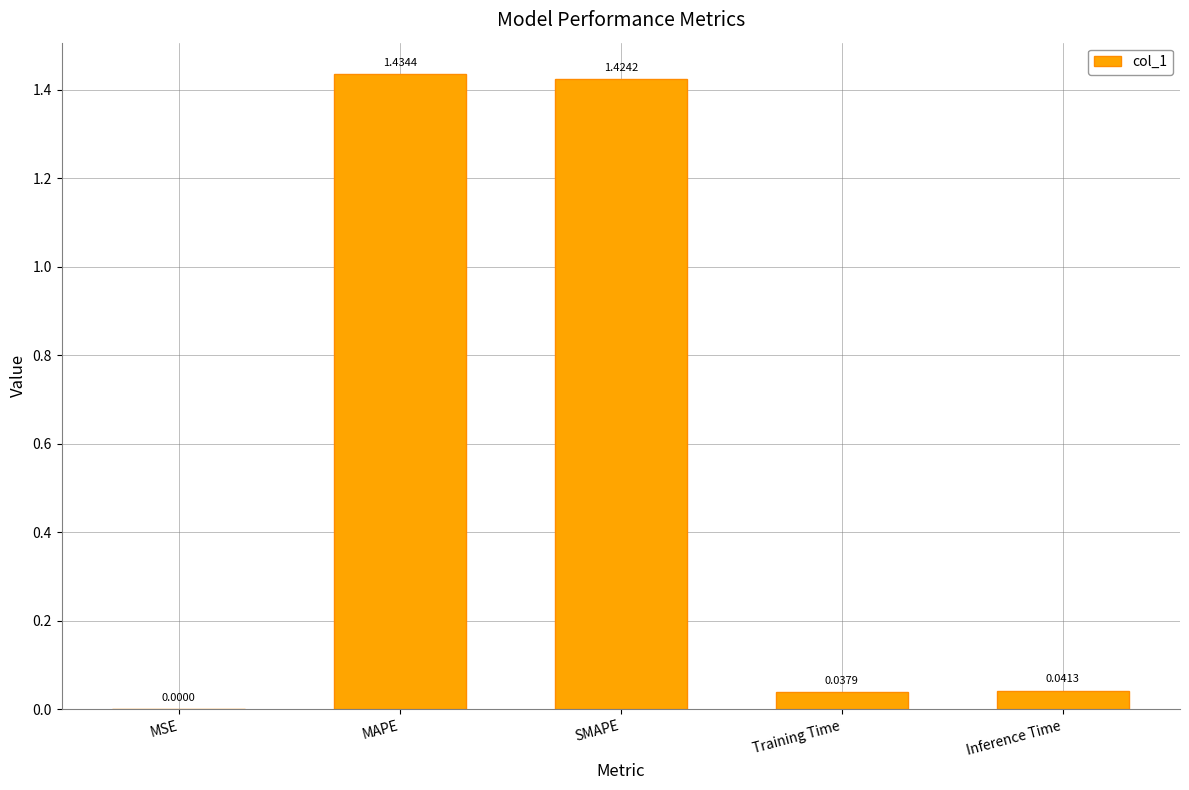

Between MSE and Inference Time, which is larger?

Inference Time